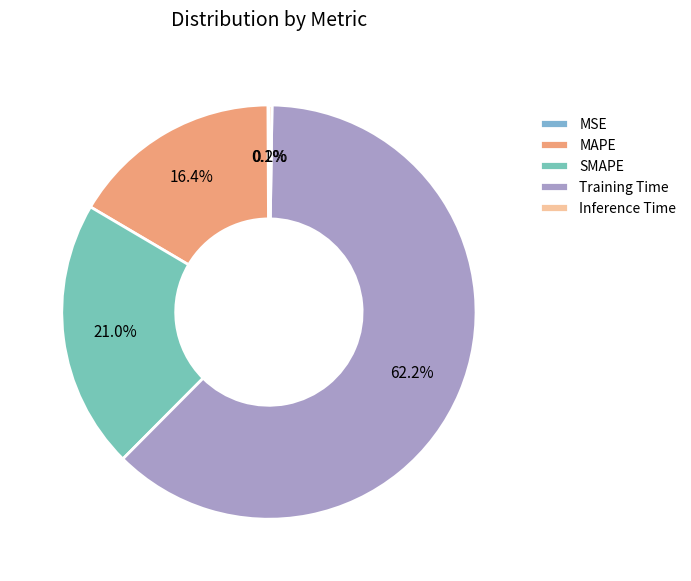

How many slices are in this pie chart?

5